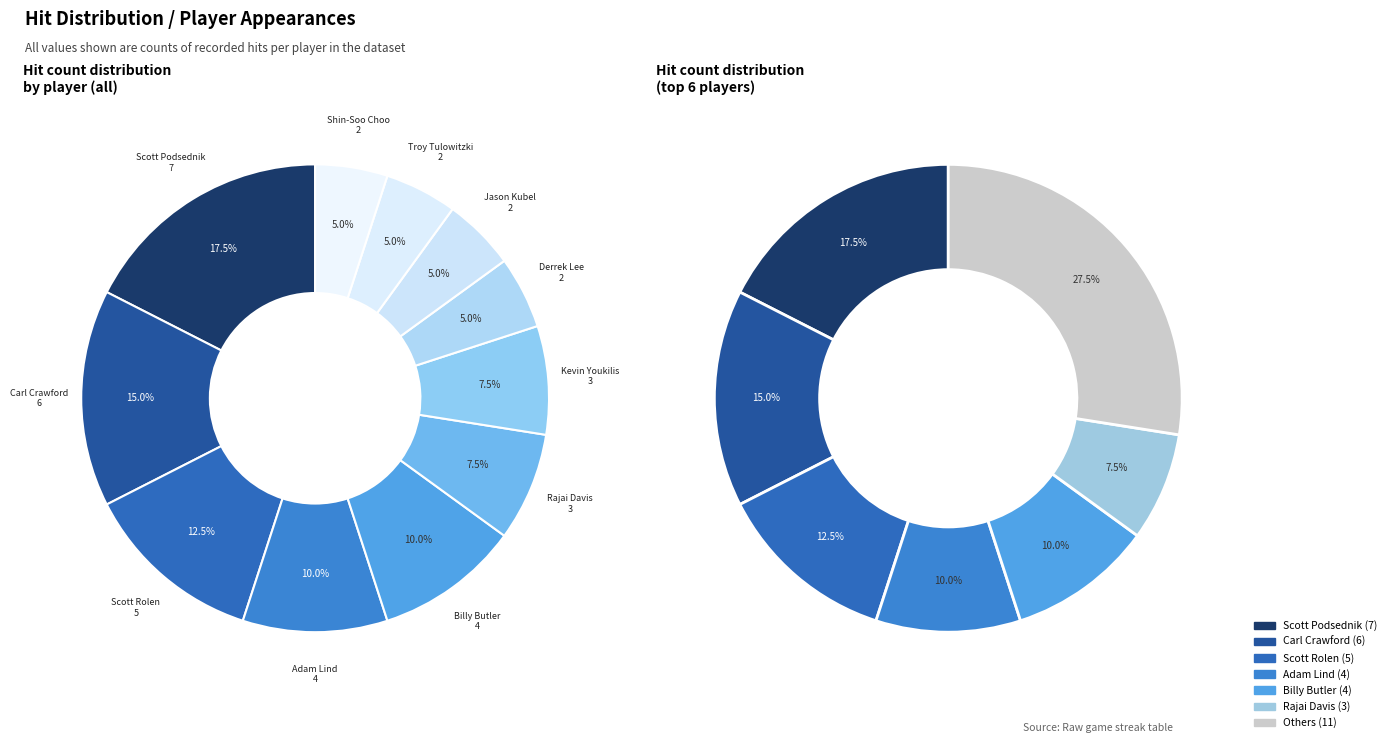

What percentage is the Rajai Davis slice, to the nearest percent?

8%